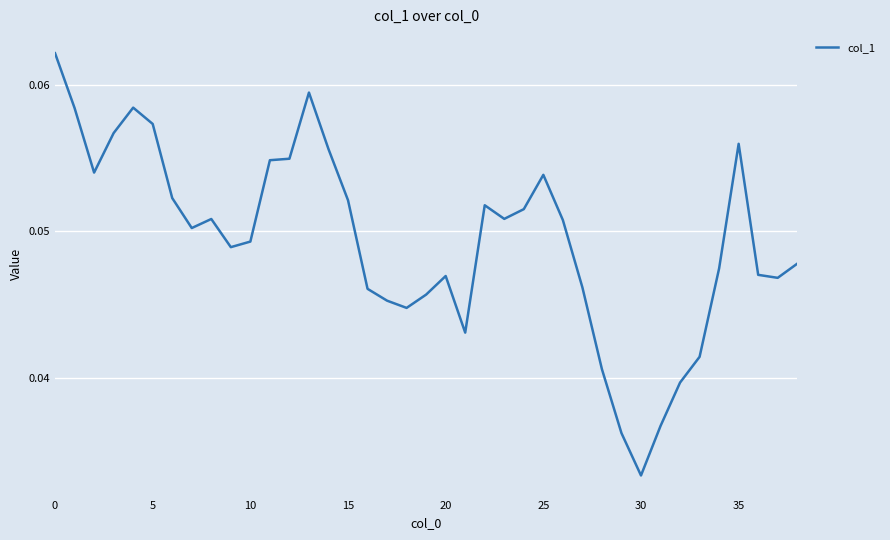

Count the values in the range 0 to 1.

39